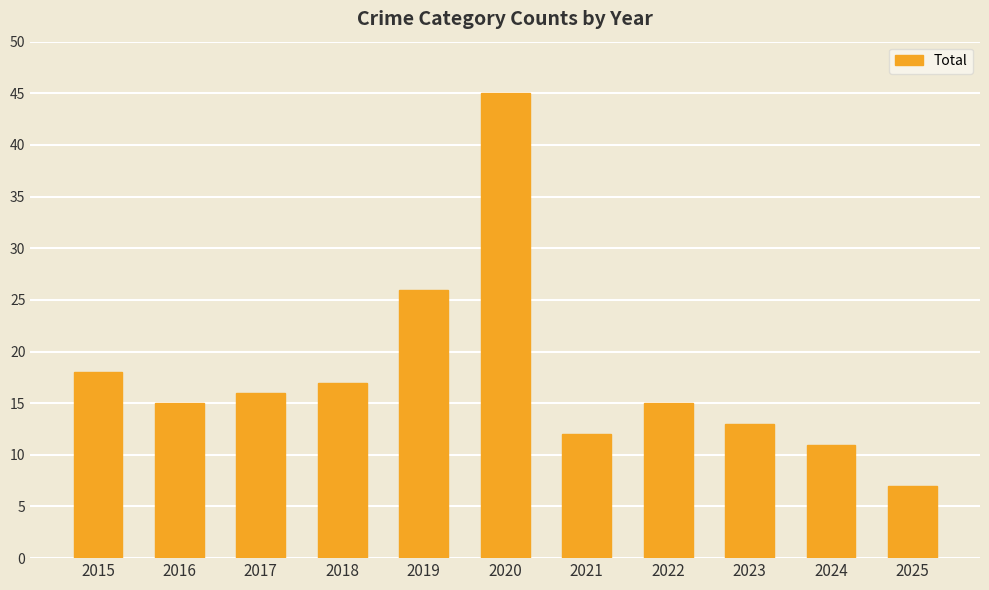

What is the minimum value shown in the chart?

7